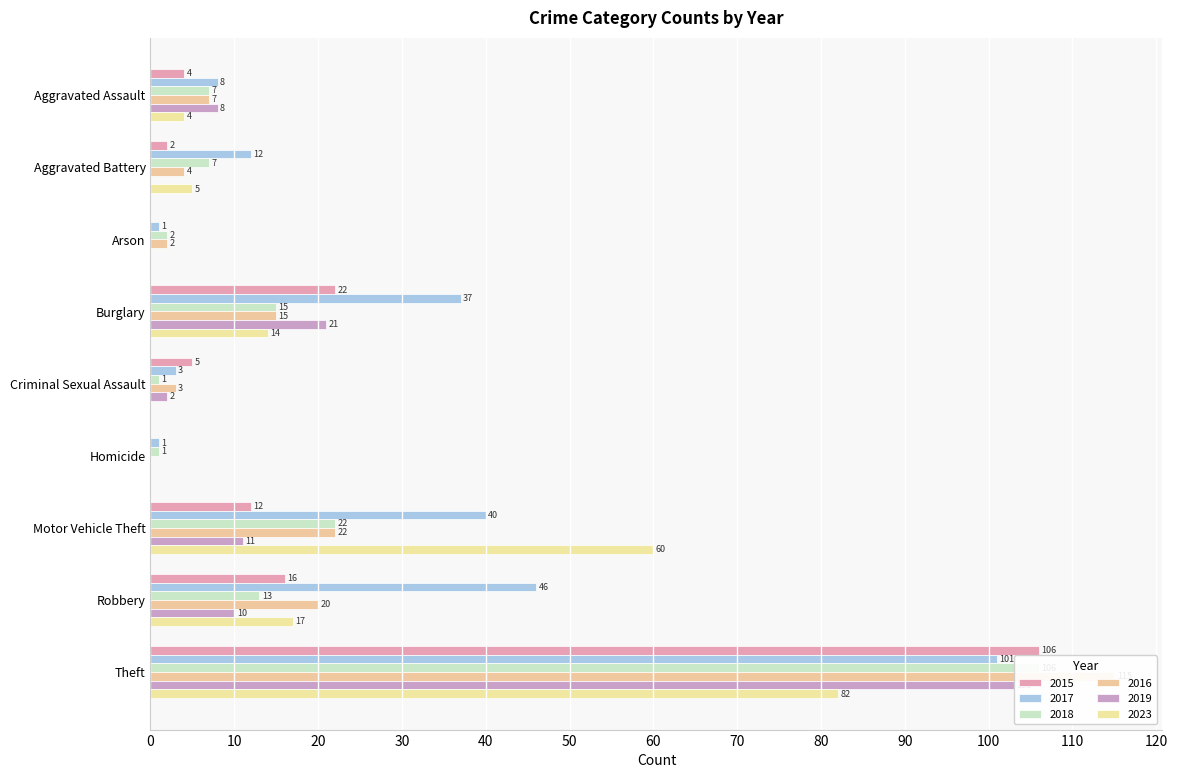

What are all the series names shown in the legend?

2015, 2017, 2018, 2016, 2019, 2023